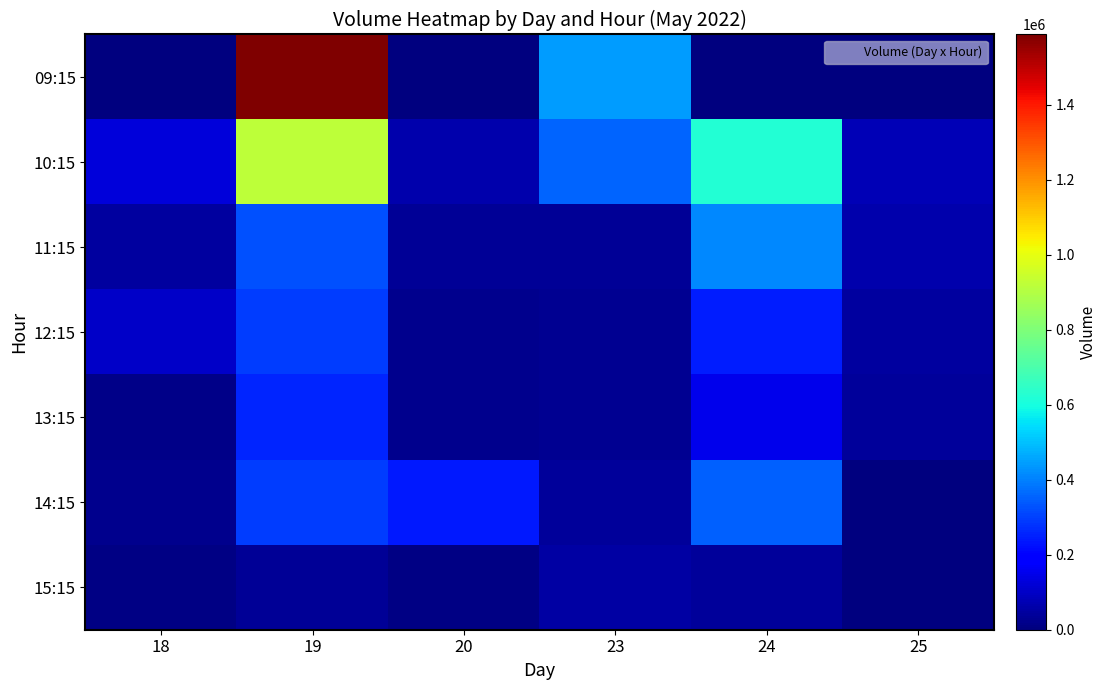

At how many categories does at least one series exceed 504836?

2